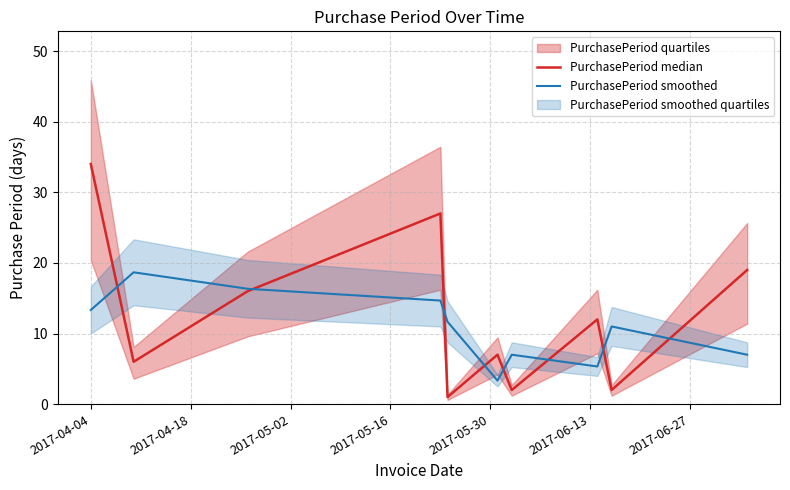

What is the minimum value for PurchasePeriod smoothed?

3.3